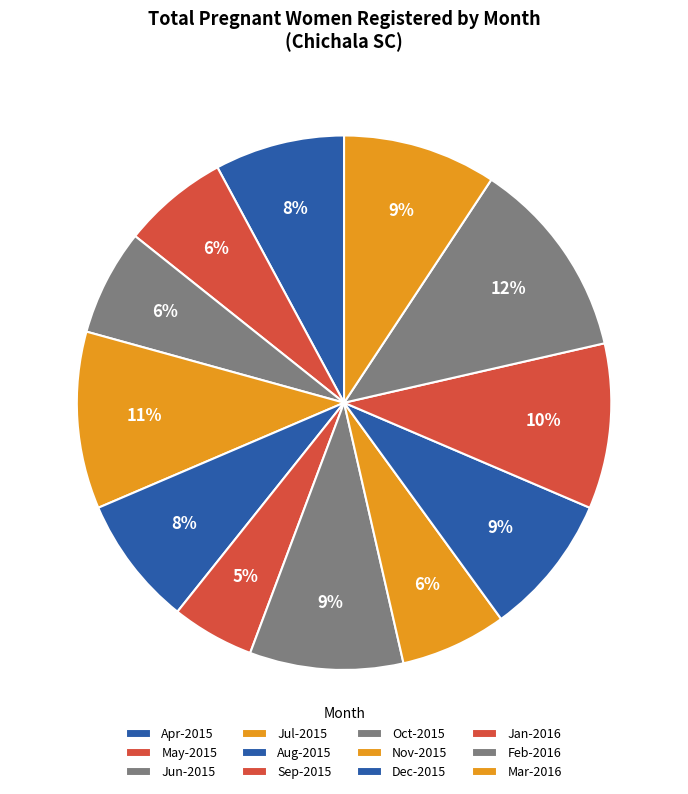

To the nearest percent, what is the combined percentage of Nov-2015 and Aug-2015?

14%